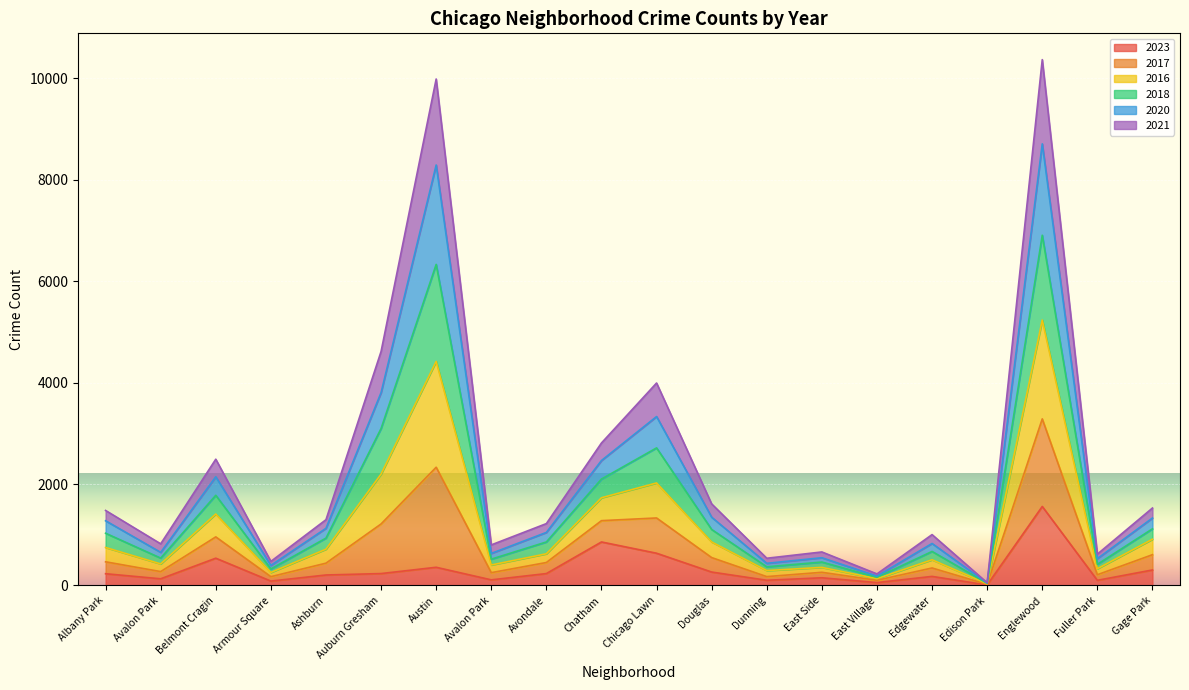

What is the minimum value shown in the chart?

10